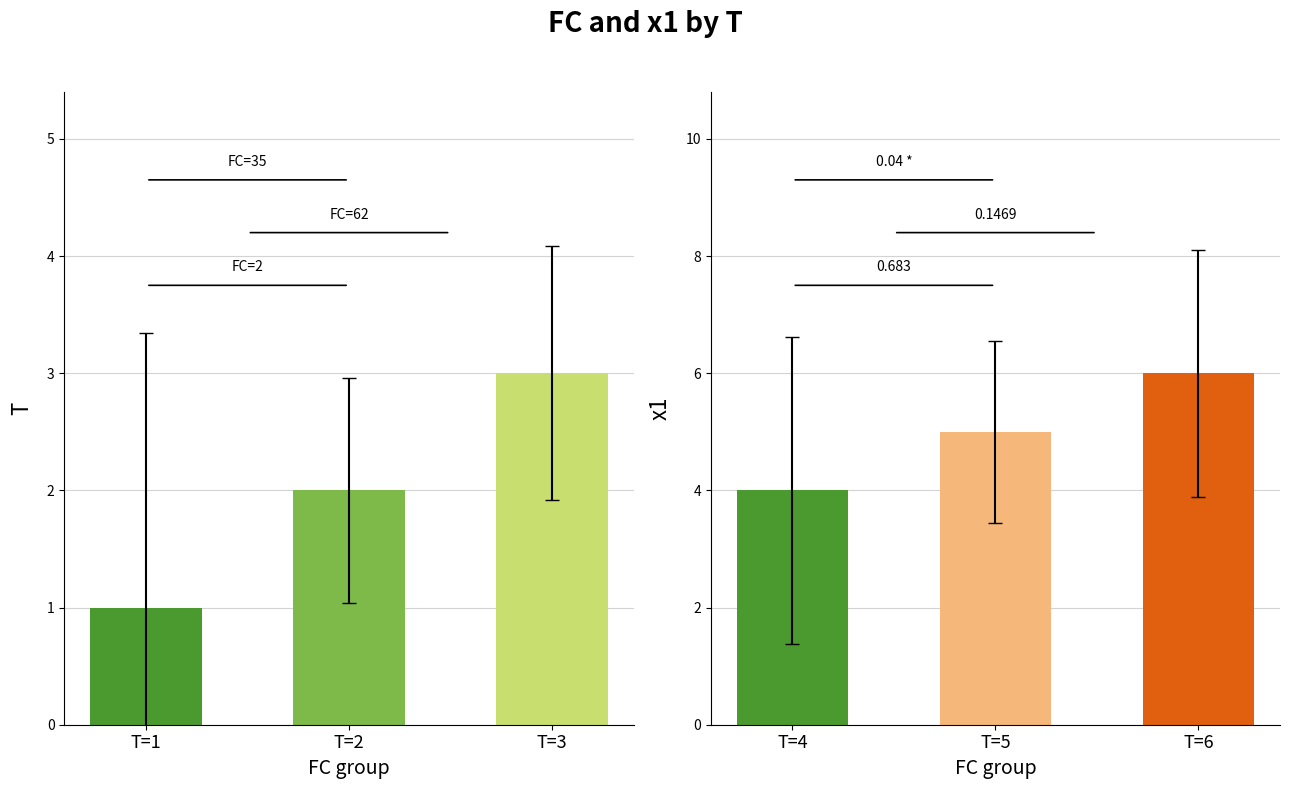

The T (right panel) series shows 8 at T=5. True or false?

False